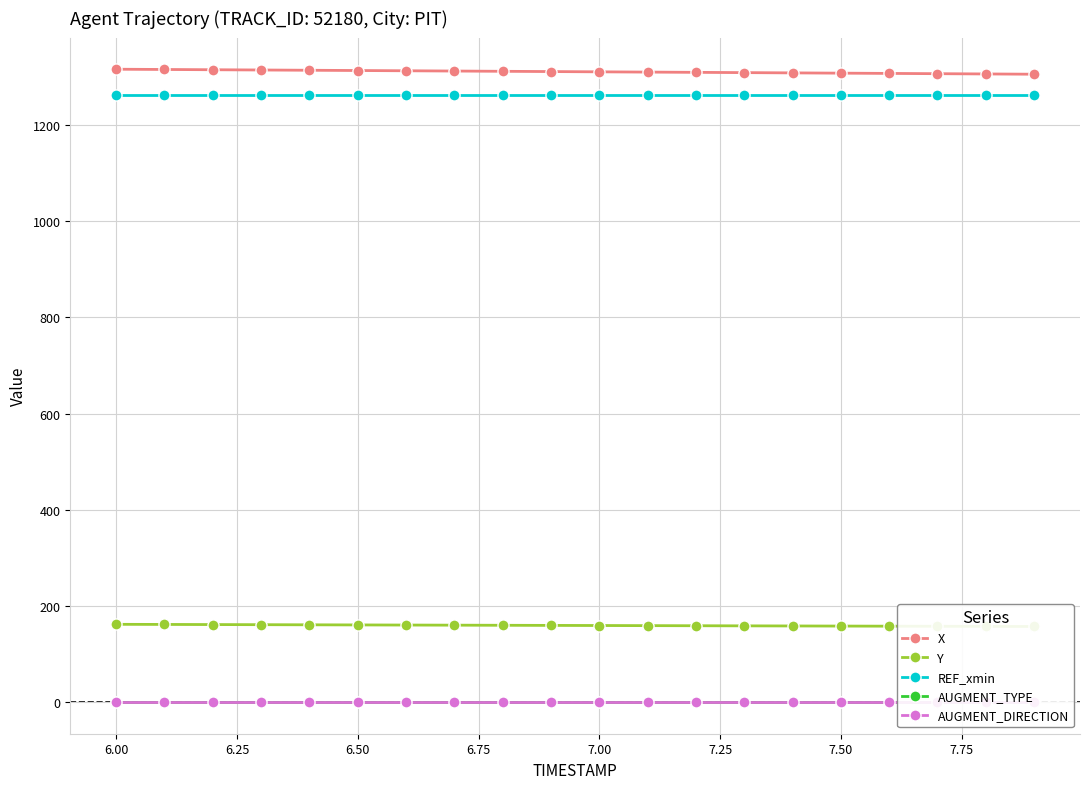

What is the difference between the second highest and second lowest values in the Y series?

4.1